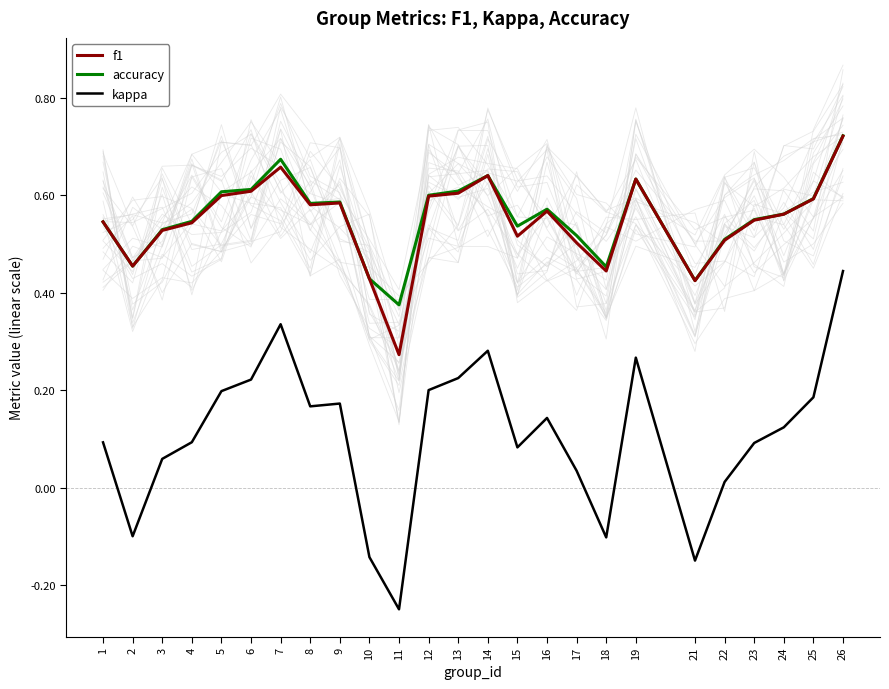

True or false: f1 and accuracy cross at least once.

False